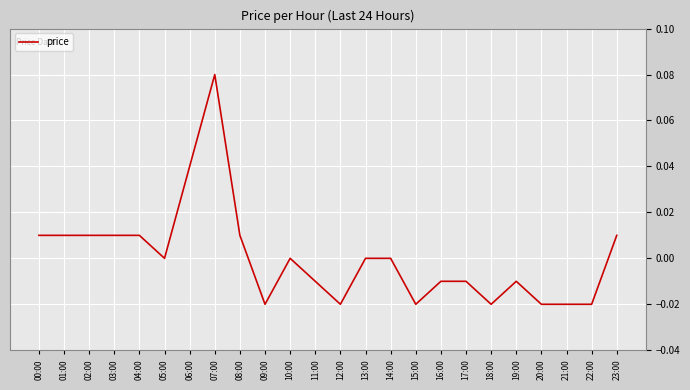

Which category has the highest value across all series?

07:00